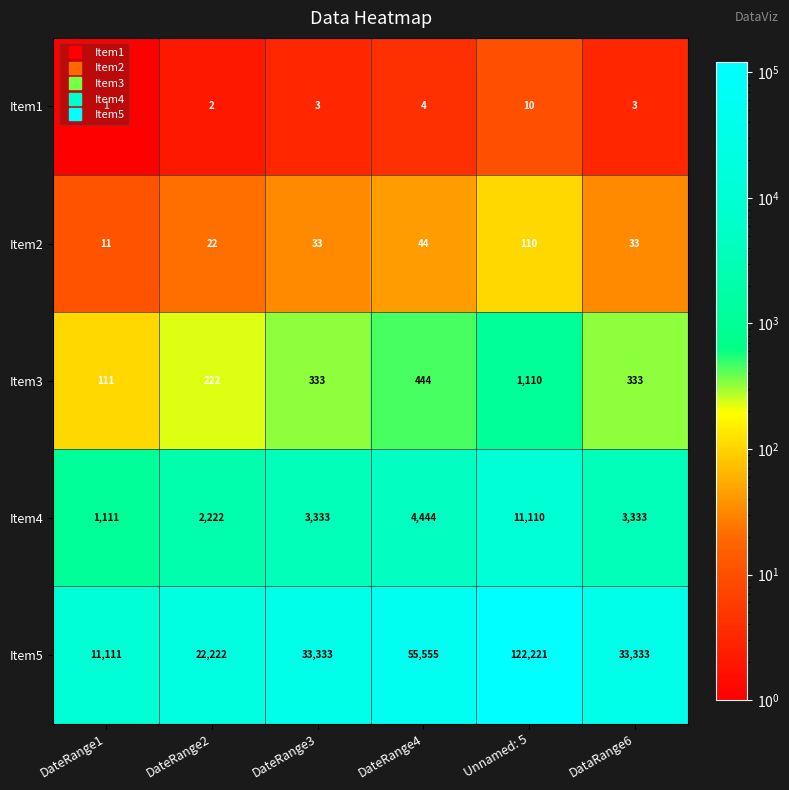

Which series has the largest total across all categories?

Item5